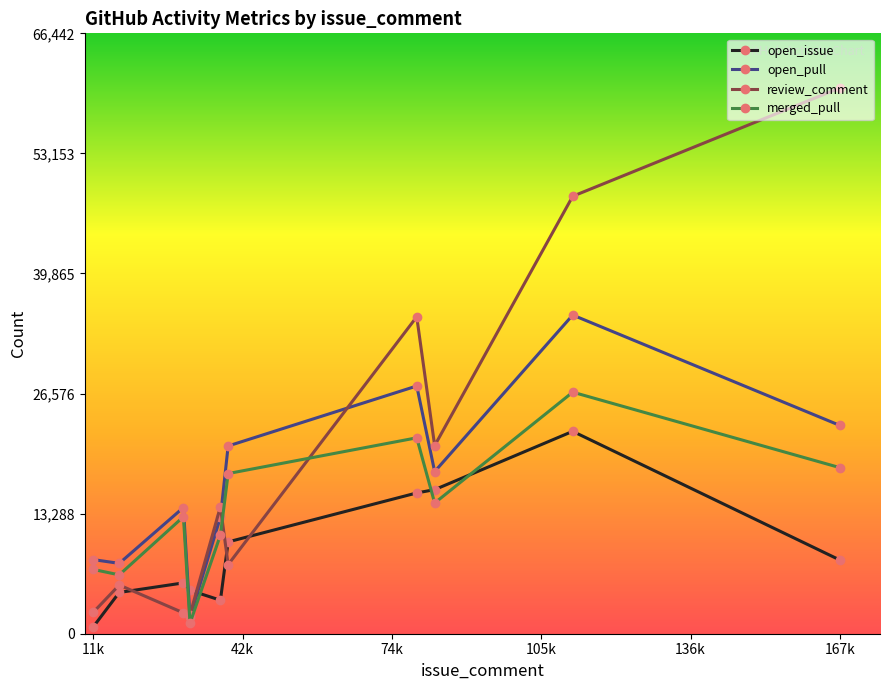

At how many categories does at least one series exceed 39321?

2